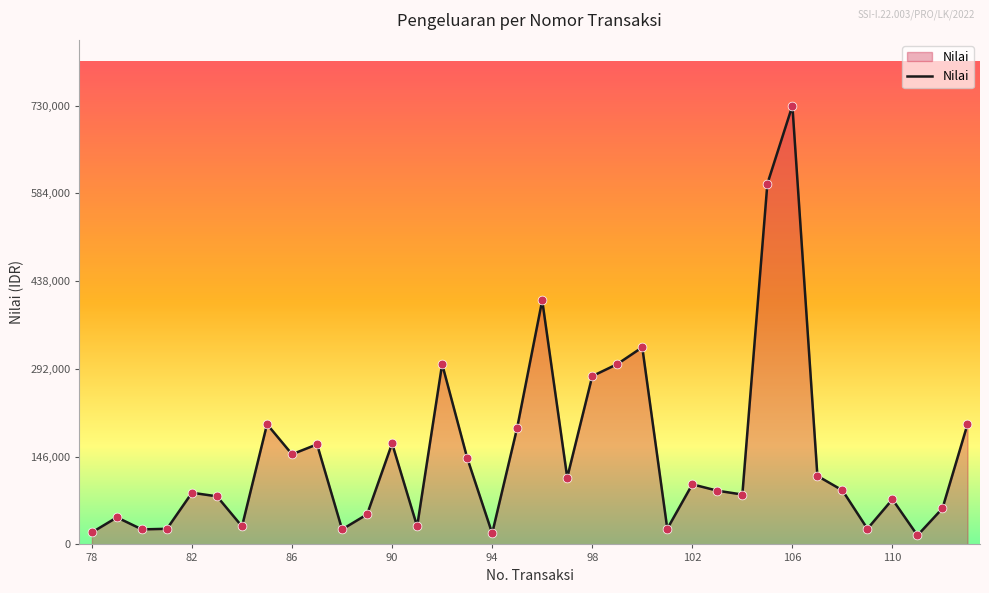

What is the difference between the maximum and minimum values?

715000